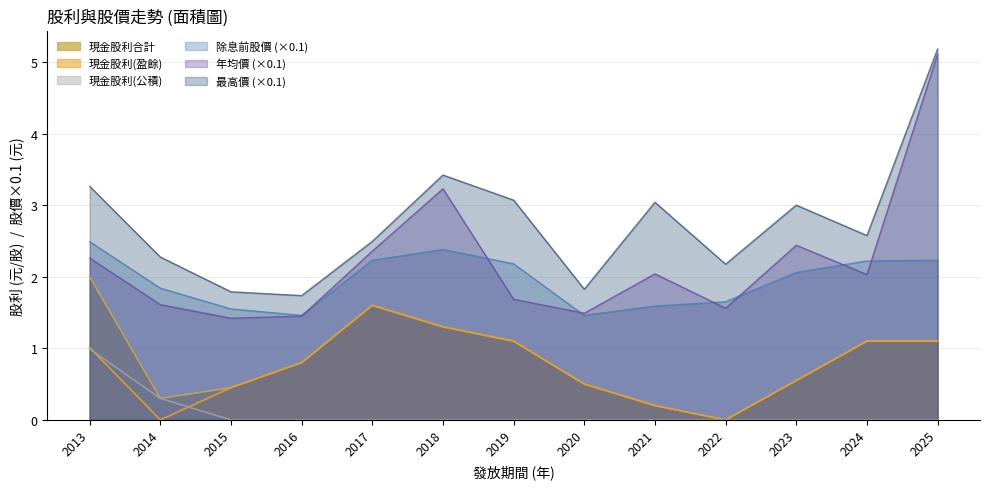

How many data points in 除息前股價 are less than 2?

6